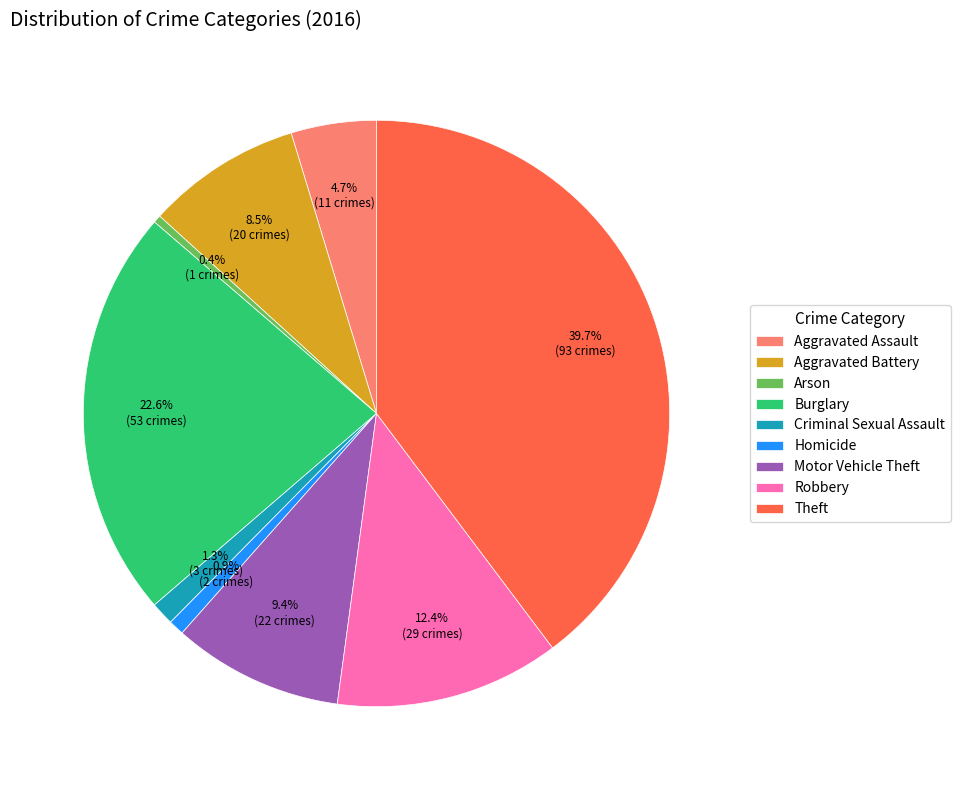

Does Homicide represent more than half of the total?

No